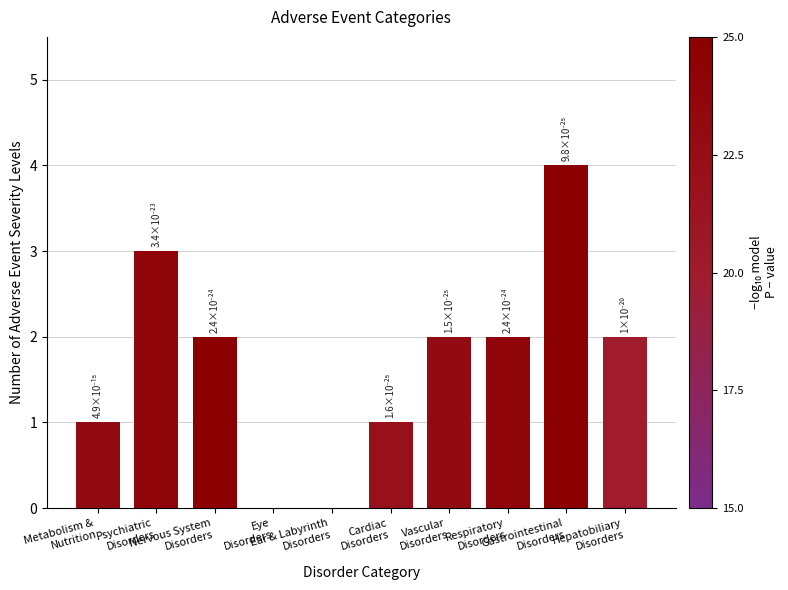

Is it true that the value at Hepatobiliary
Disorders is 1?

False